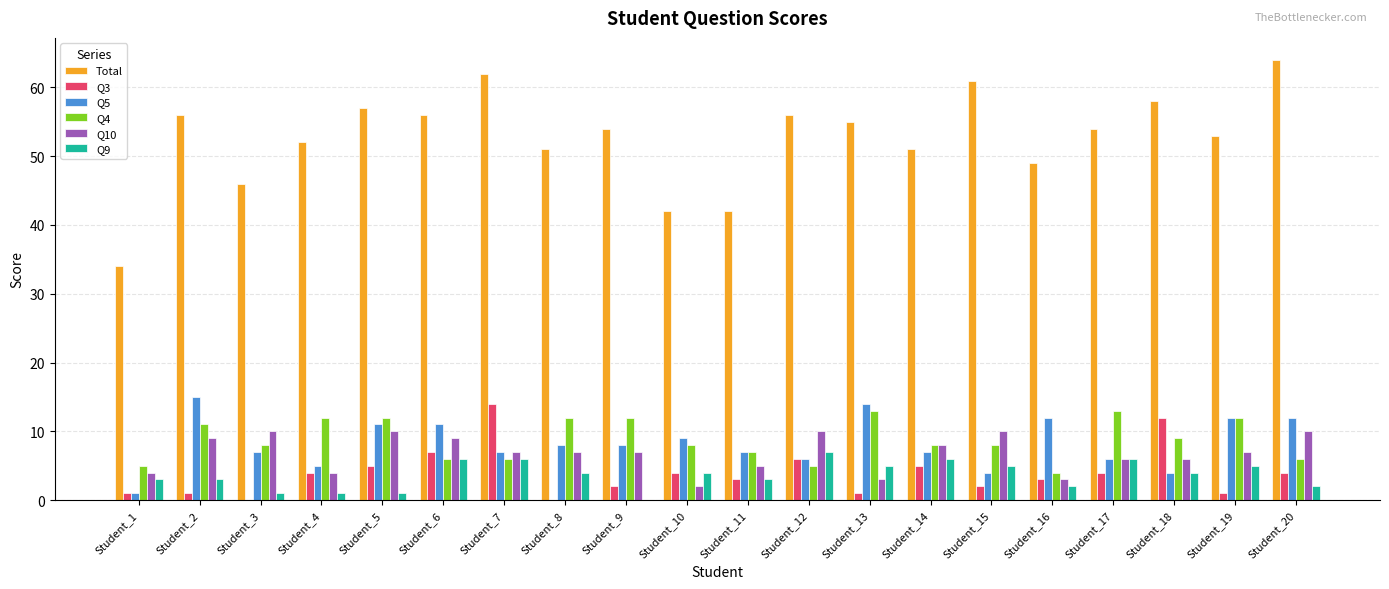

How many distinct data groups are displayed?

6